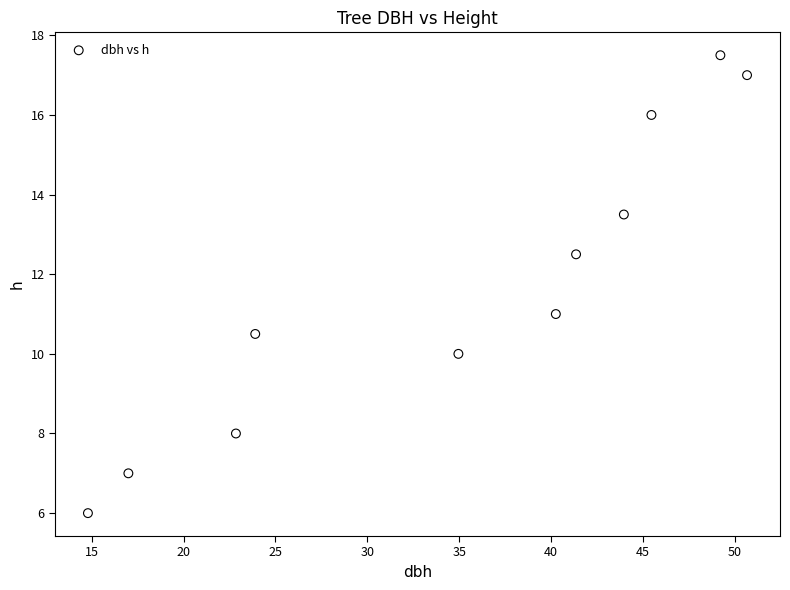

What is the average X value?

34.9